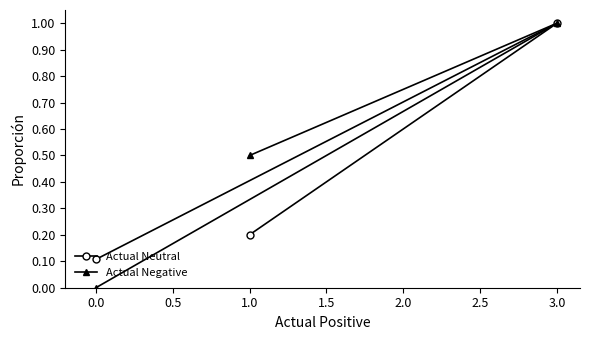

What is the highest value of the Actual Negative series?

1.0